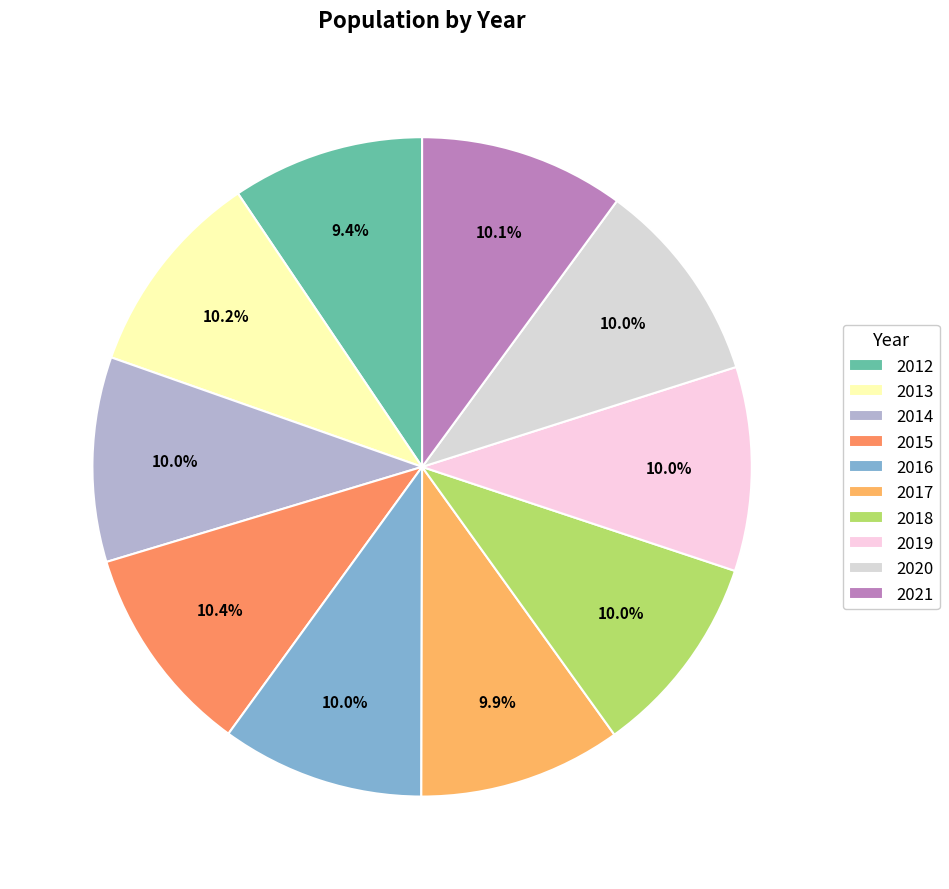

What percentage is the 2015 slice, to the nearest percent?

10%